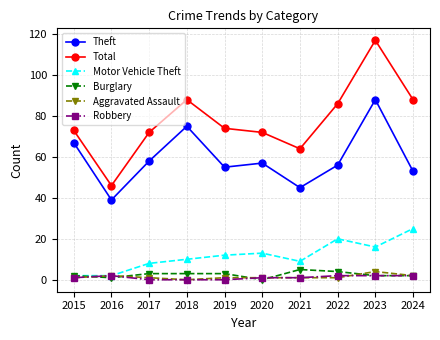

Does the chart have visible grid lines?

Yes